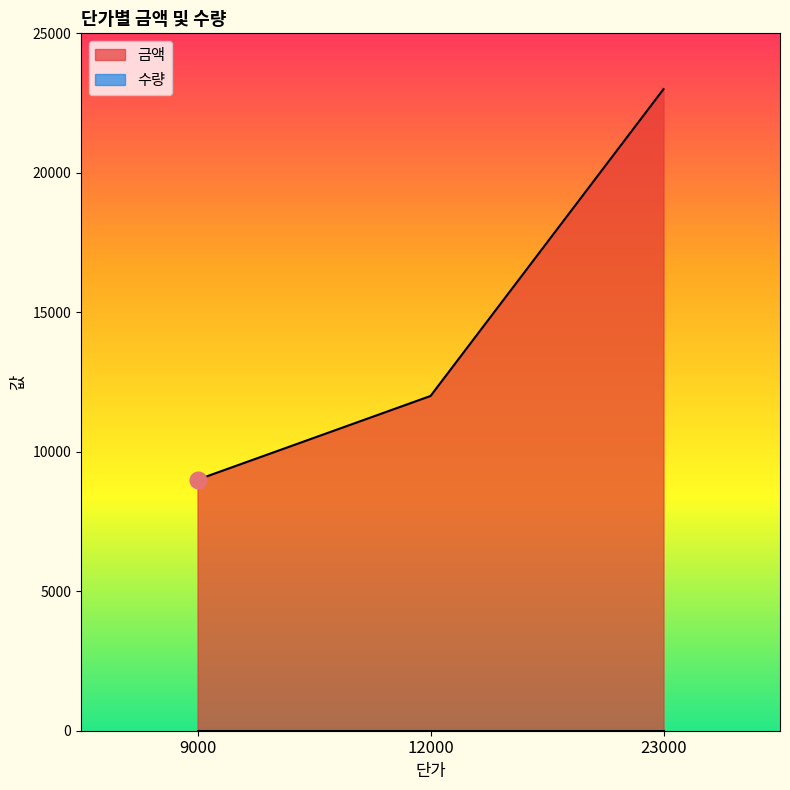

What is the value of the 1st point from the left?

9000